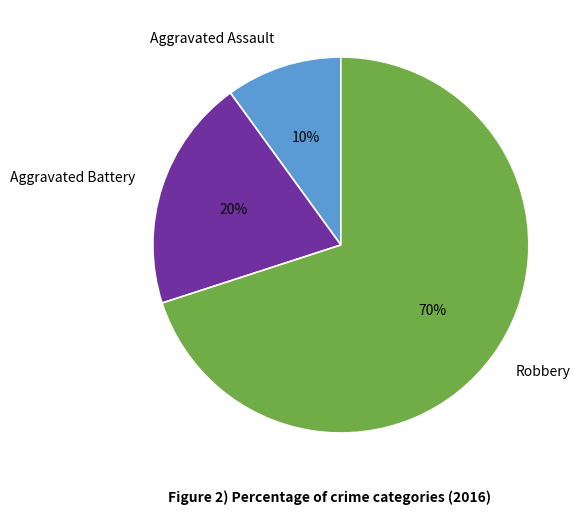

Rank the categories by value from highest to lowest.

Robbery, Aggravated Battery, Aggravated Assault